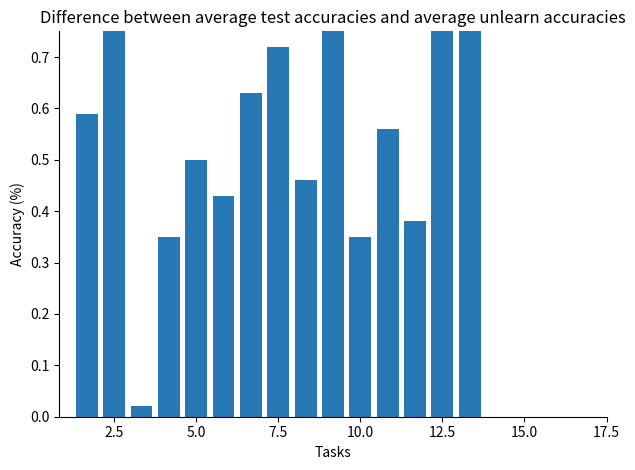

What is the greatest value displayed?

1.0